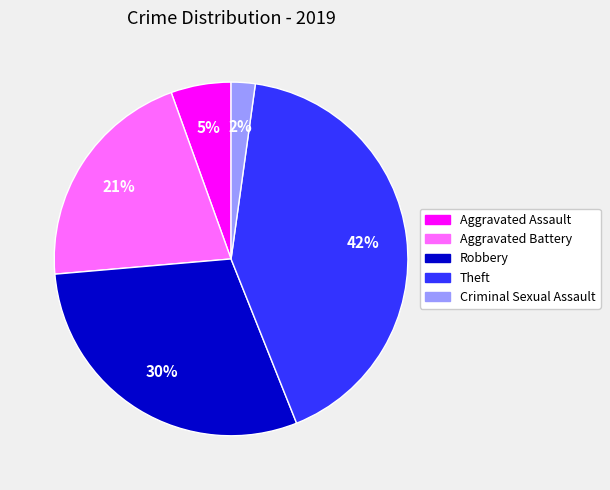

To the nearest percent, what percentage of the pie is Criminal Sexual Assault?

2%